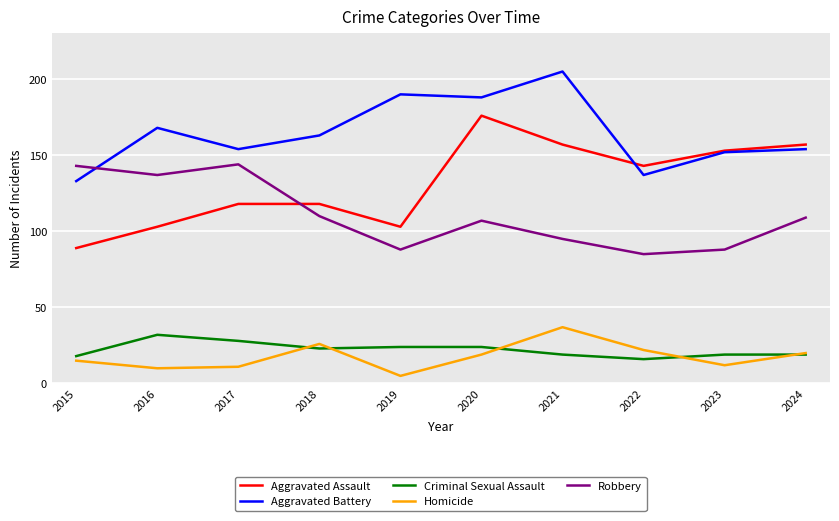

Reading left to right, list all the values displayed in this chart.

Aggravated Assault: 2015=89	2016=103	2017=118	2018=118	2019=103	2020=176	2021=157	2022=143	2023=153	2024=157
Aggravated Battery: 2015=133	2016=168	2017=154	2018=163	2019=190	2020=188	2021=205	2022=137	2023=152	2024=154
Criminal Sexual Assault: 2015=18	2016=32	2017=28	2018=23	2019=24	2020=24	2021=19	2022=16	2023=19	2024=19
Homicide: 2015=15	2016=10	2017=11	2018=26	2019=5	2020=19	2021=37	2022=22	2023=12	2024=20
Robbery: 2015=143	2016=137	2017=144	2018=110	2019=88	2020=107	2021=95	2022=85	2023=88	2024=109